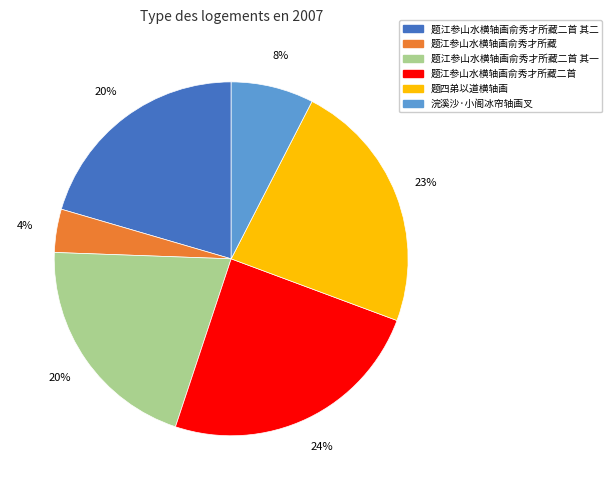

Is there any slice that represents more than half of the pie?

No